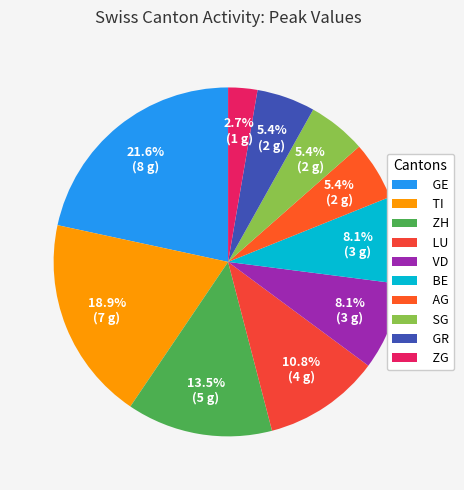

Does any single category account for the majority?

No